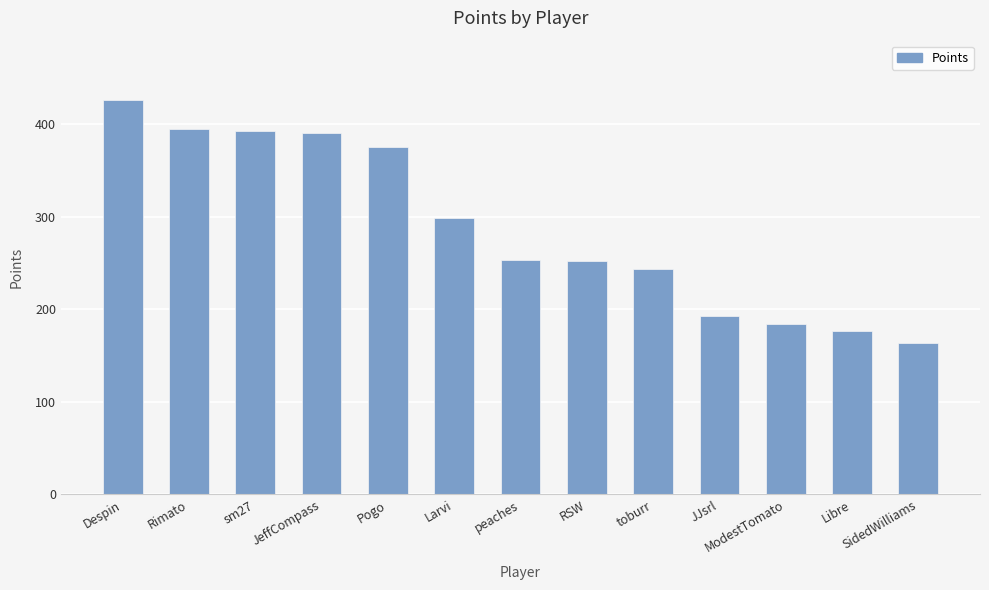

Approximately how many times larger is the value at toburr compared to JJsrl?

1.3